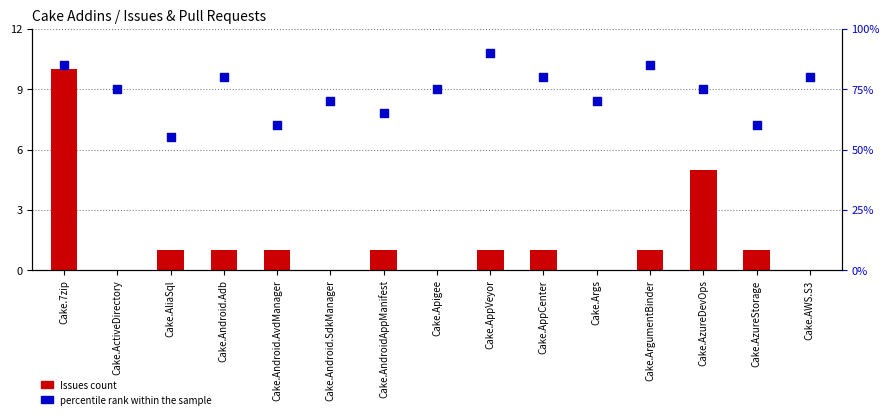

What is the total value across all series at Cake.7zip?

95